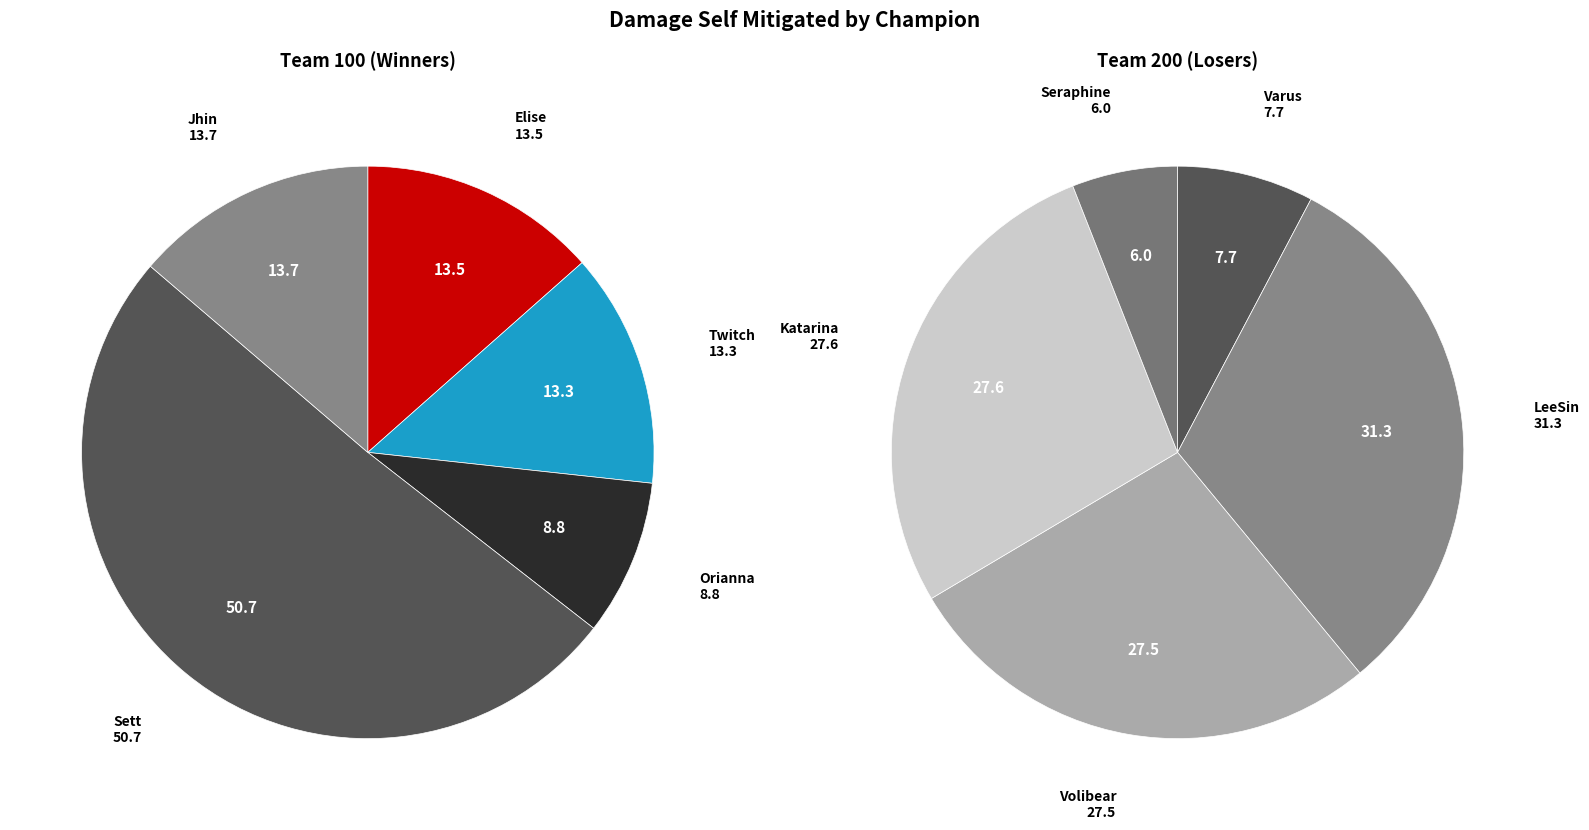

Count the number of slices in the pie.

10